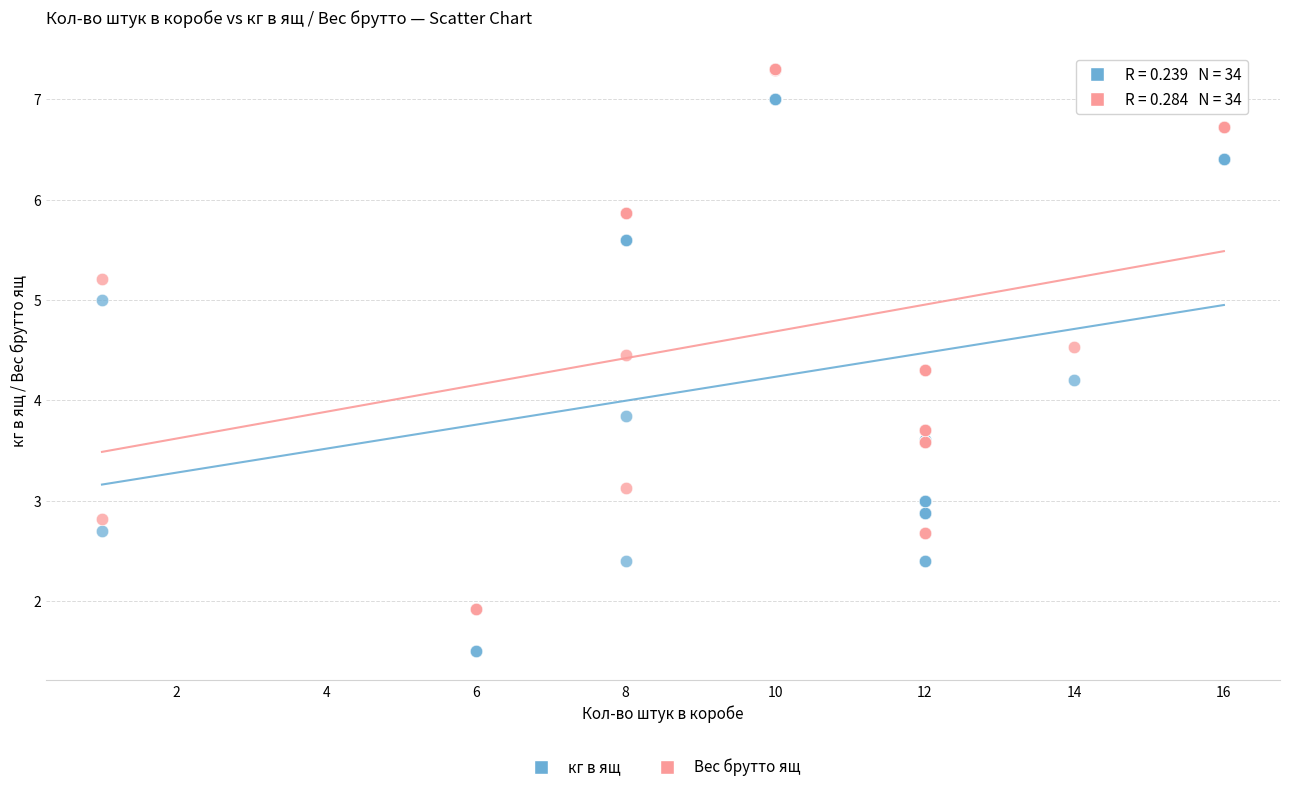

What are all the series names shown in the legend?

кг в ящ, Вес брутто ящ